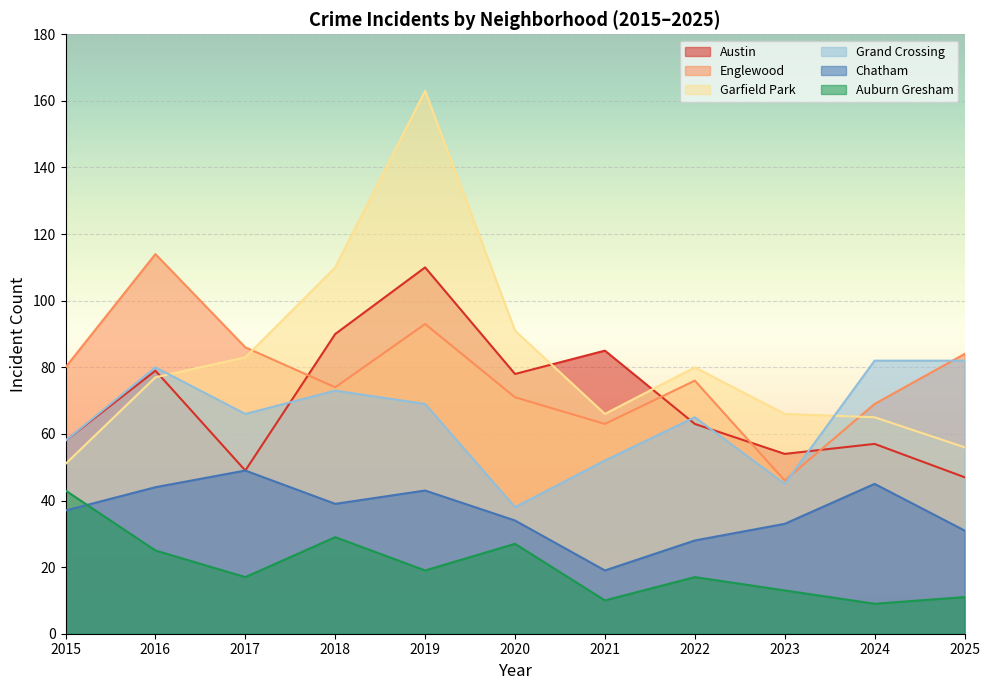

In Austin, how many points are lower than both neighbors (excluding endpoints)?

3